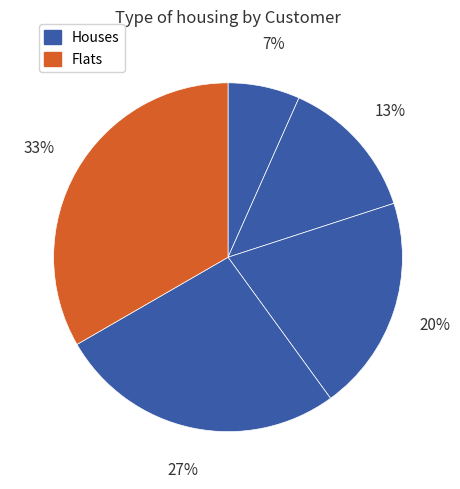

How many slices are in this pie chart?

5